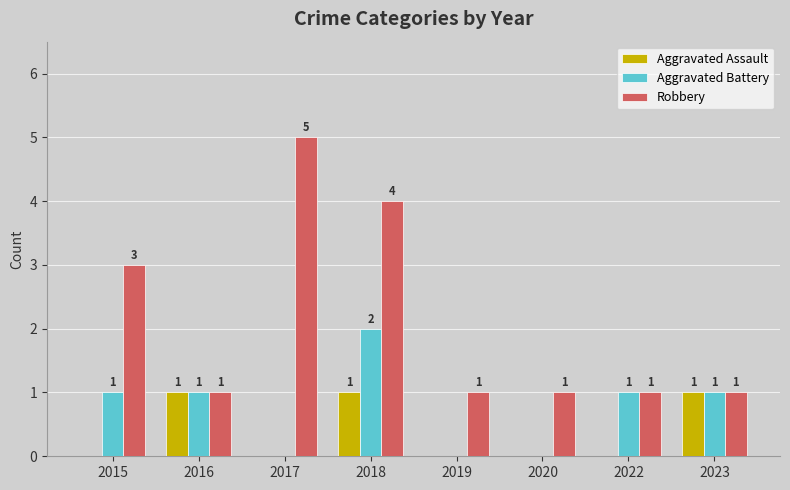

The value of Aggravated Battery at 2022 is 0. True or false?

False